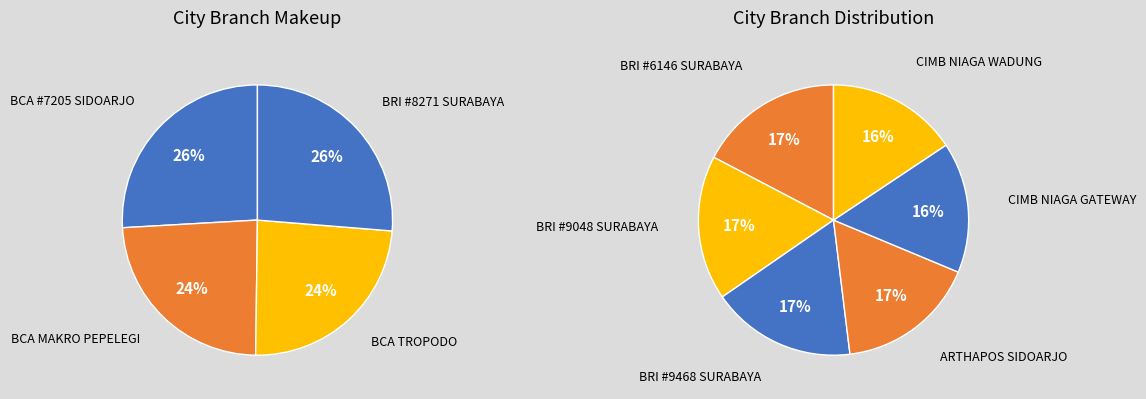

Which category has the biggest portion of the pie?

BRI #9468 SURABAYA